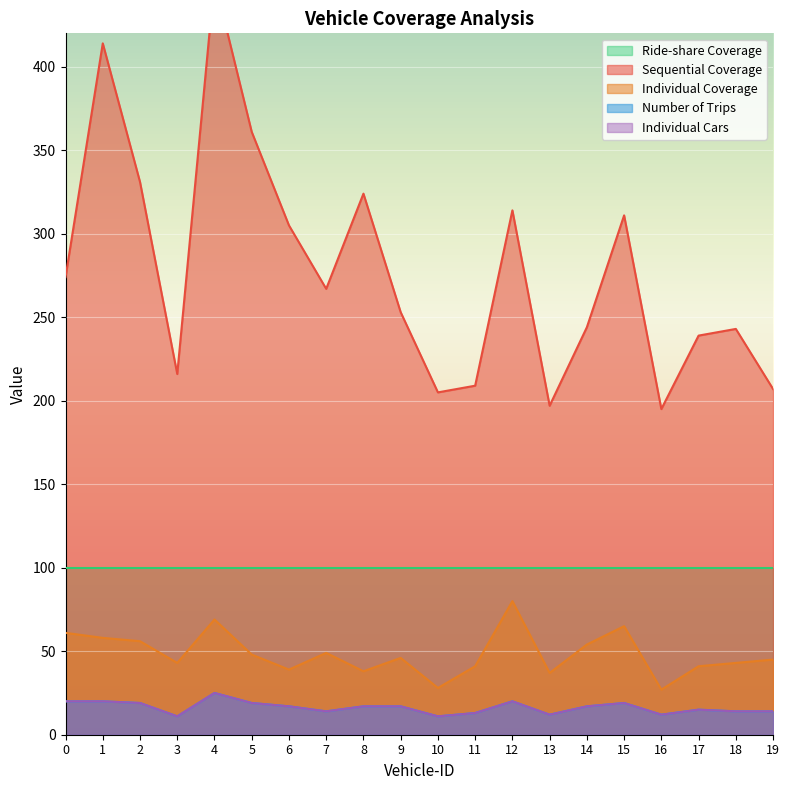

The value of Sequential Coverage at 18 is 353. True or false?

False